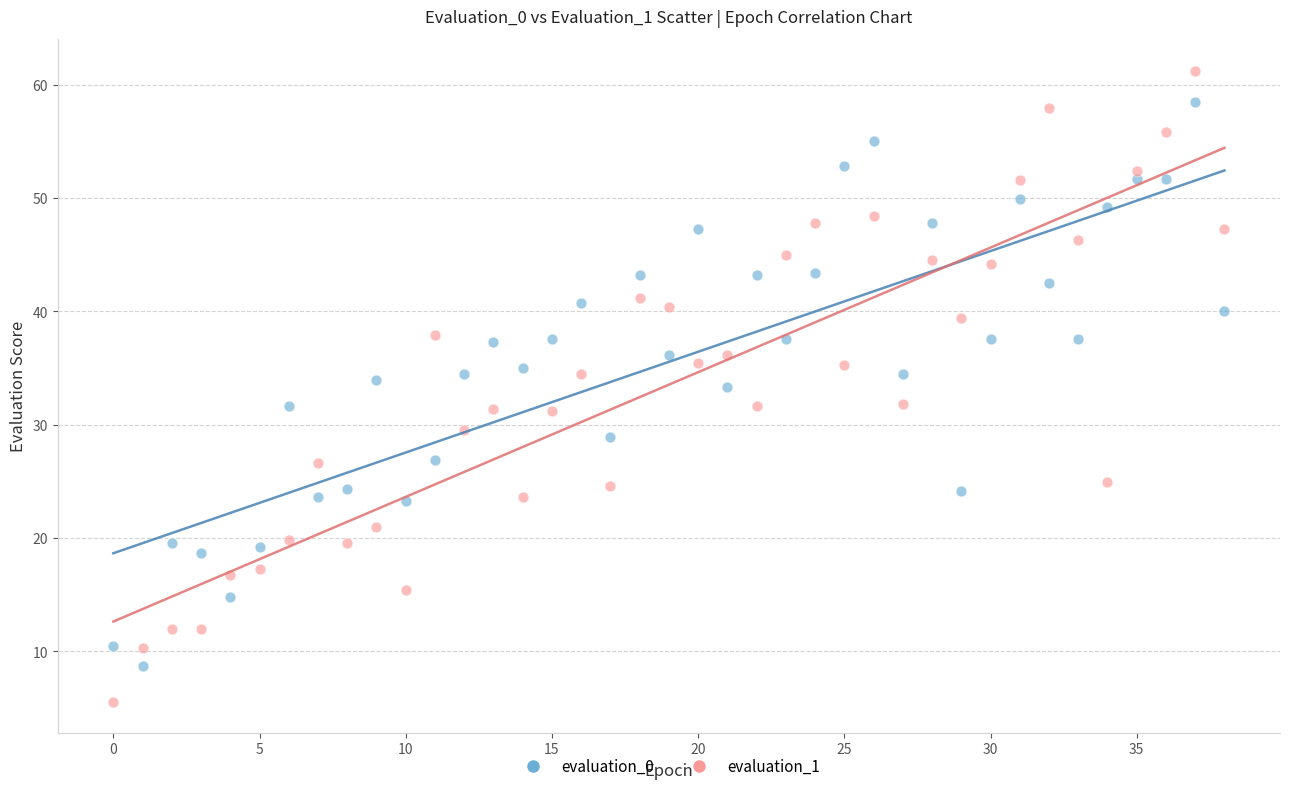

Which series reaches the minimum Y coordinate?

evaluation_1